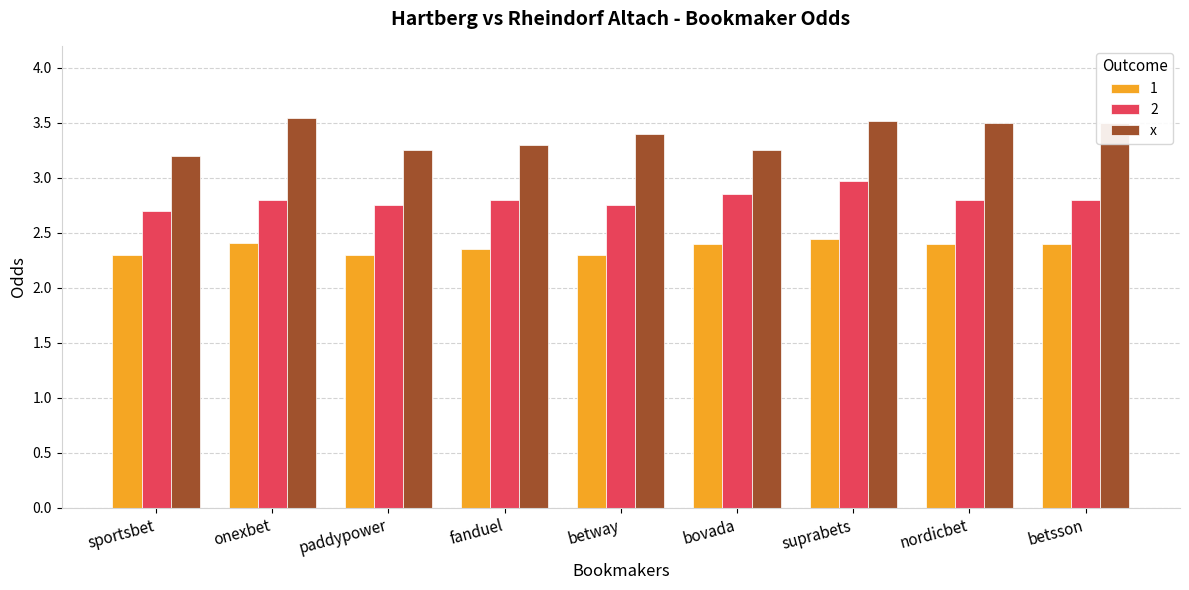

True or false: x has a value of 3.2 at paddypower.

True